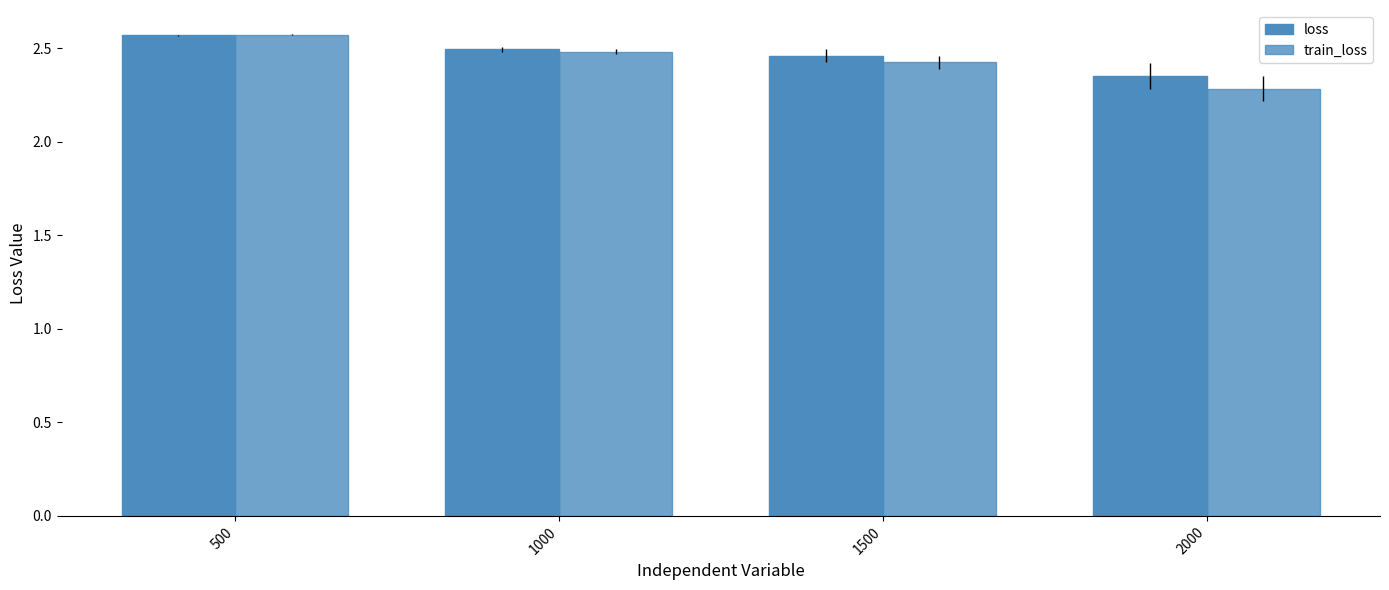

True or false: train_loss has a value of 2.5 at 1000.

True